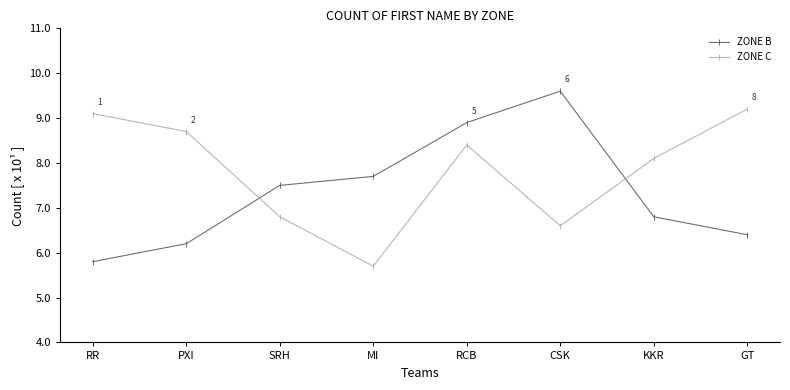

What is the difference between the second highest and minimum values in the ZONE C series?

34